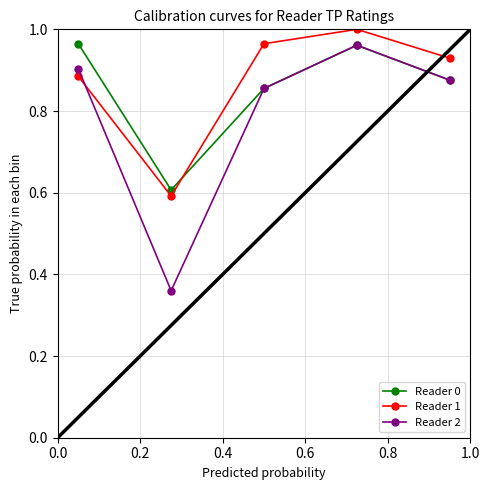

At how many categories does at least one series exceed 0?

5